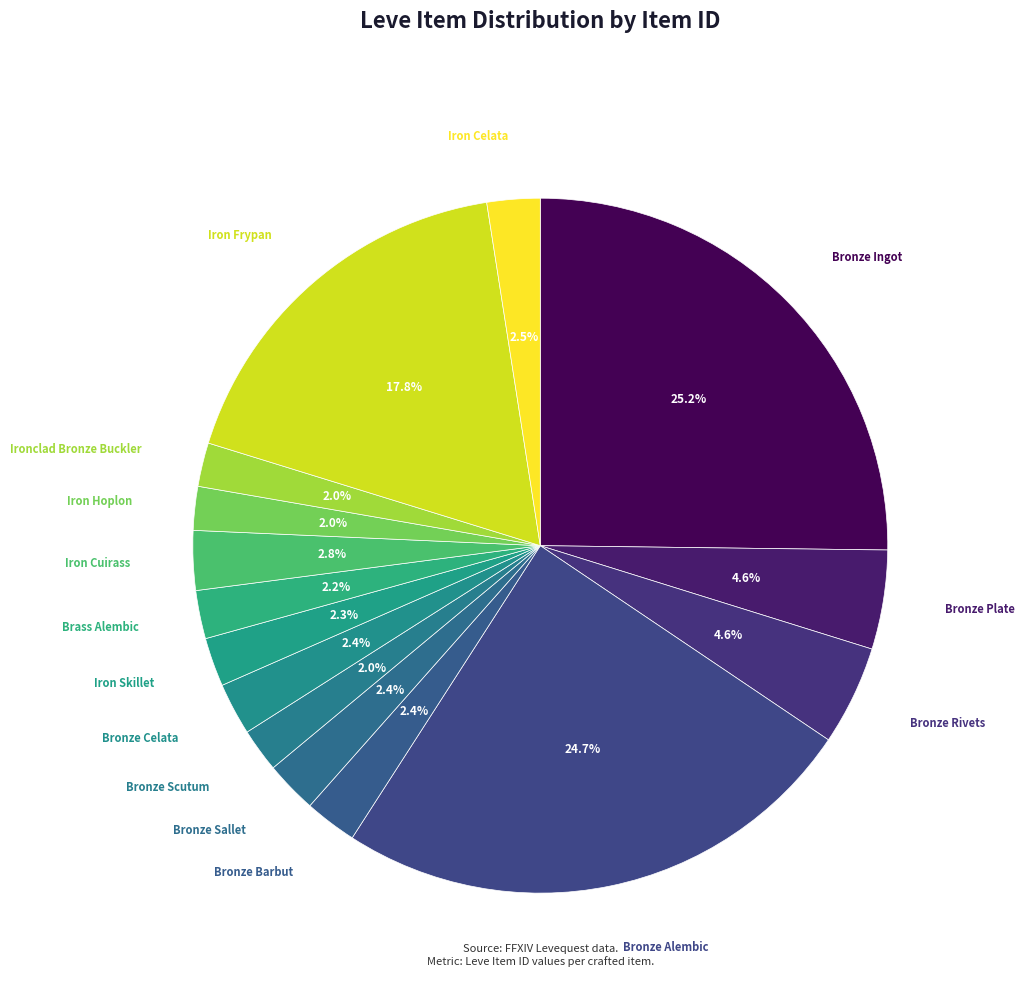

To the nearest percent, what is the average slice percentage?

7%